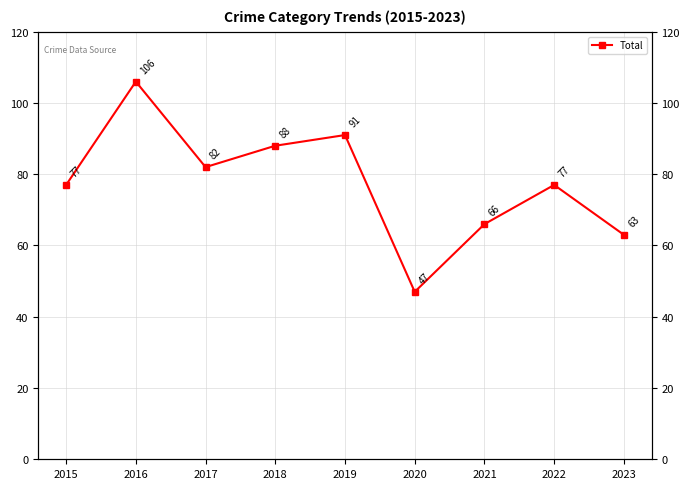

True or false: the data shows 49 at 2016.

False